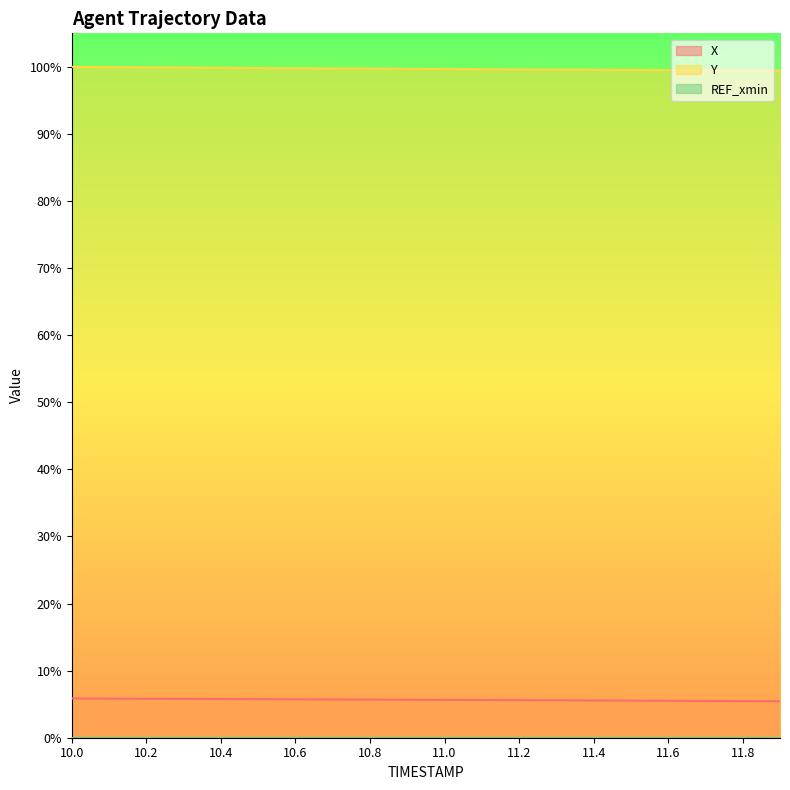

What position from the left is 11.8?

19